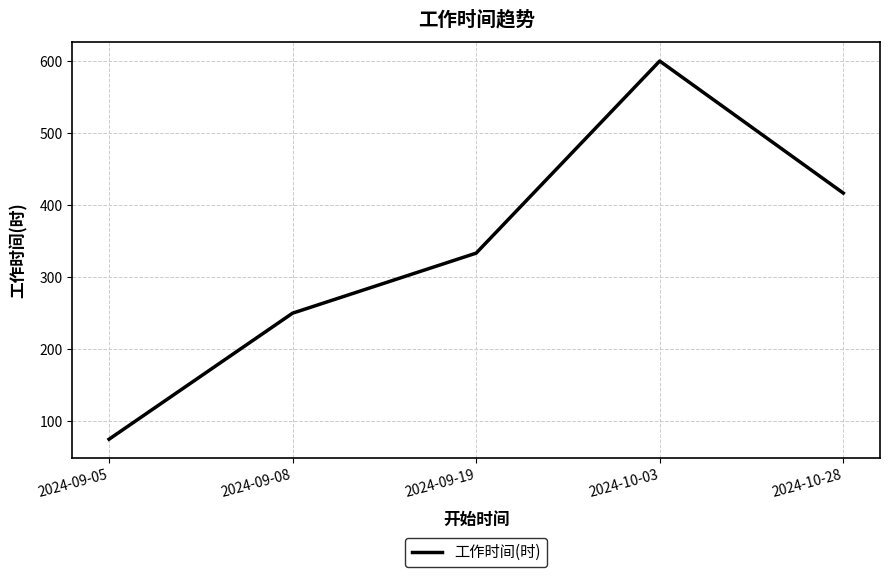

Where is the data nearest to the value 337?

2024-09-19